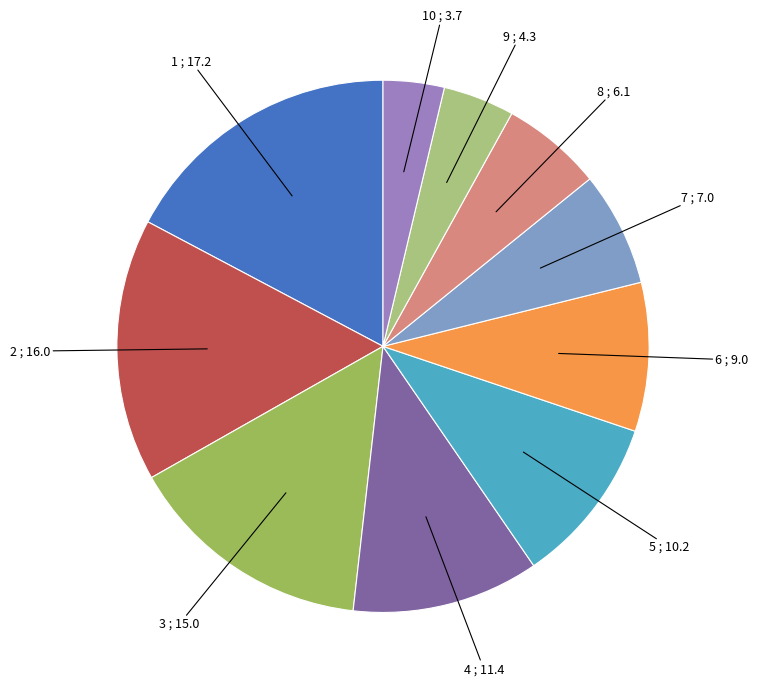

Count the number of slices in the pie.

10